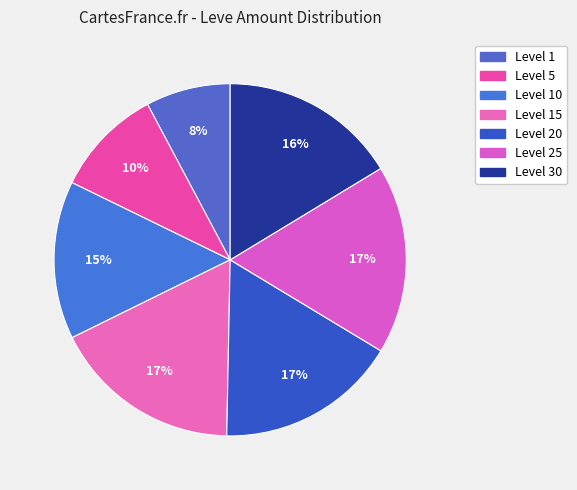

How many segments does this pie chart have?

7